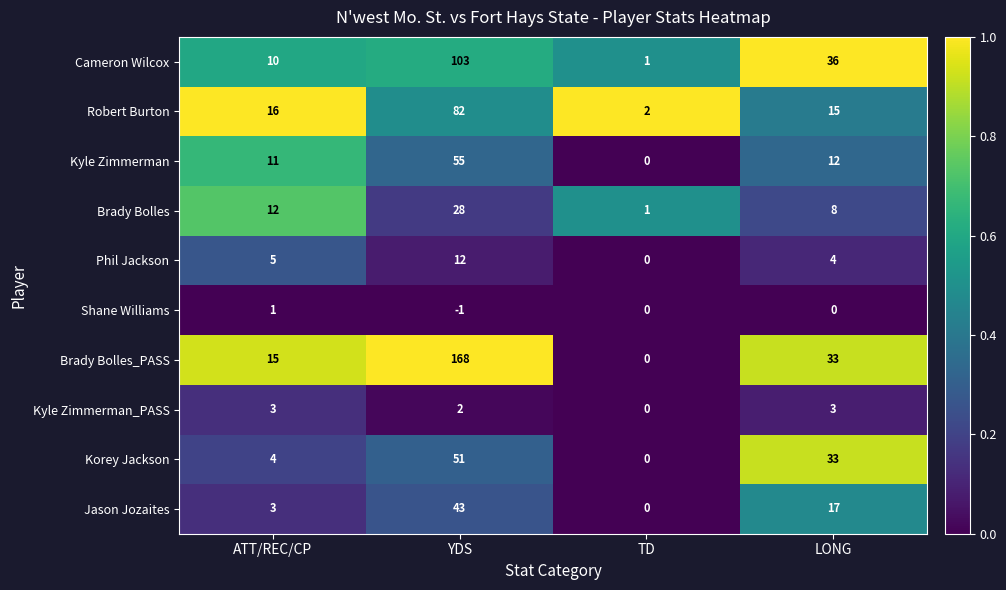

At which category is the sum across all series the highest?

YDS